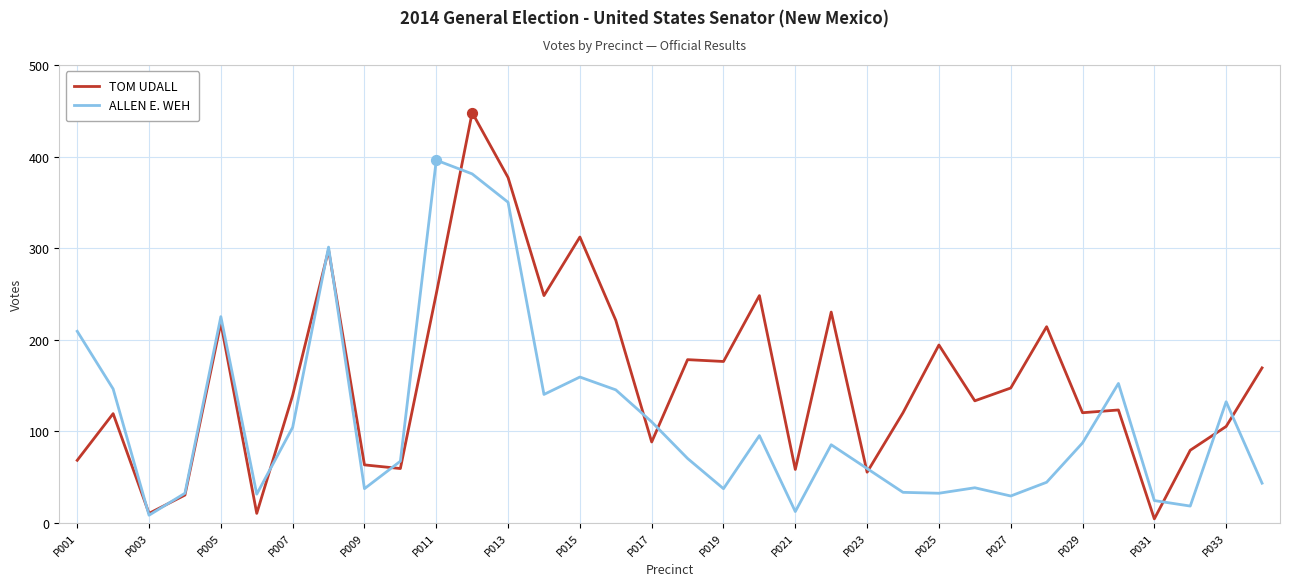

Which series has the largest range (max minus min)?

TOM UDALL